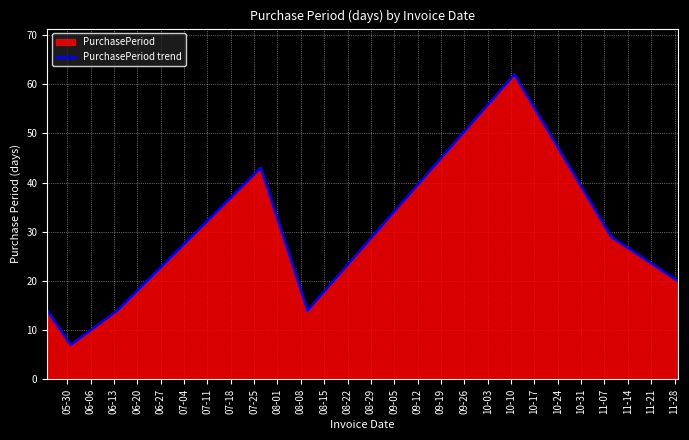

How many categories are shown in the chart?

8